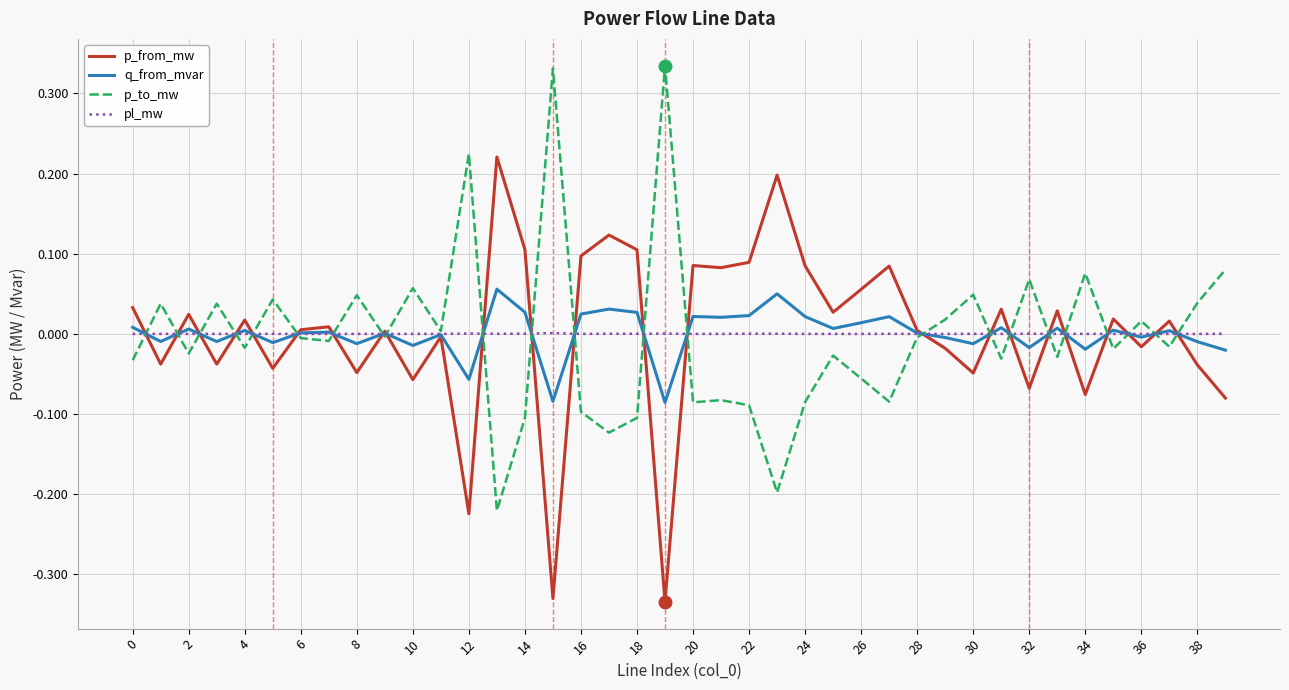

Rank the series by their maximum value, from lowest to highest.

pl_mw, q_from_mvar, p_from_mw, p_to_mw